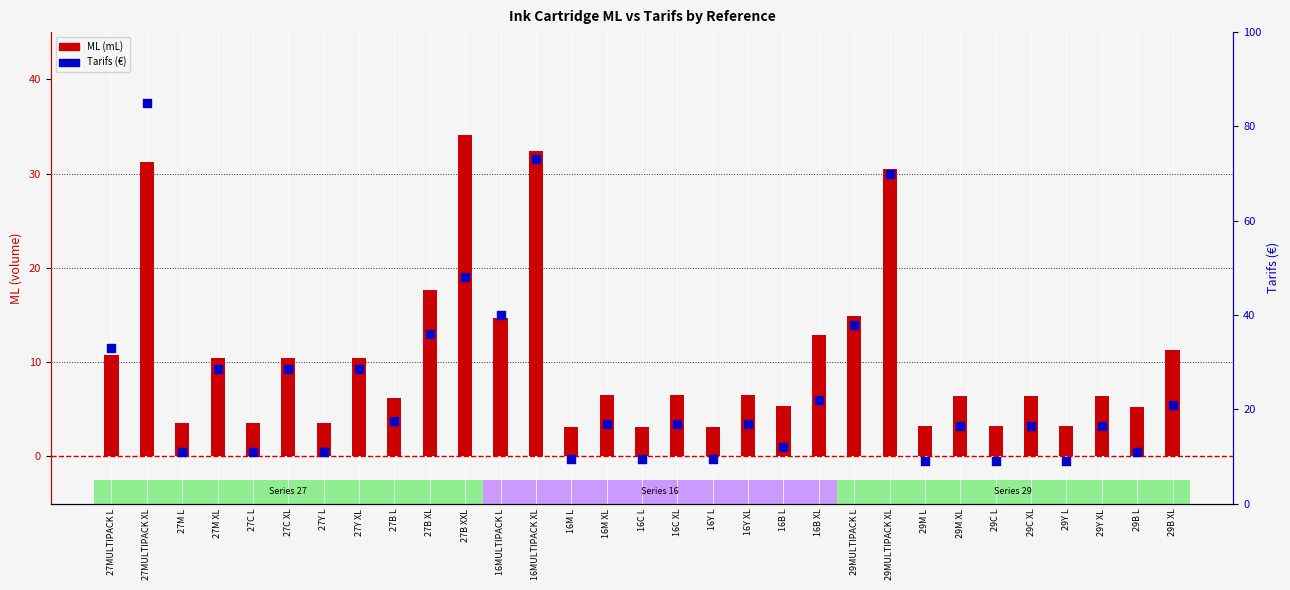

What are all the series names shown in the legend?

ML (mL), Tarifs (€)